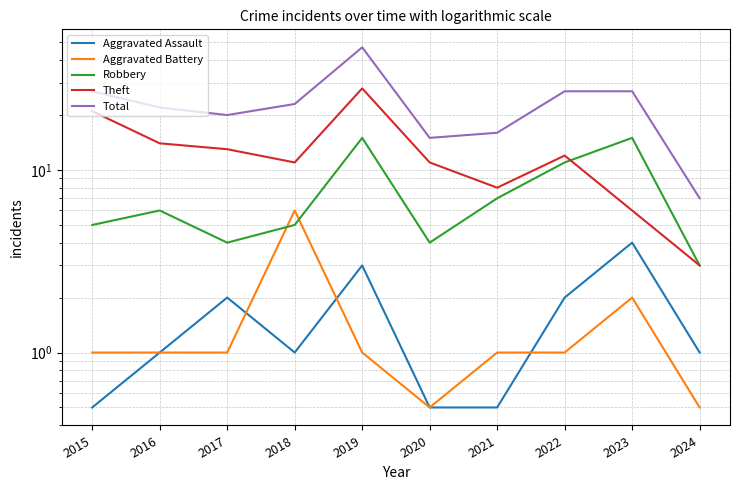

What are all the series names shown in the legend?

Aggravated Assault, Aggravated Battery, Robbery, Theft, Total